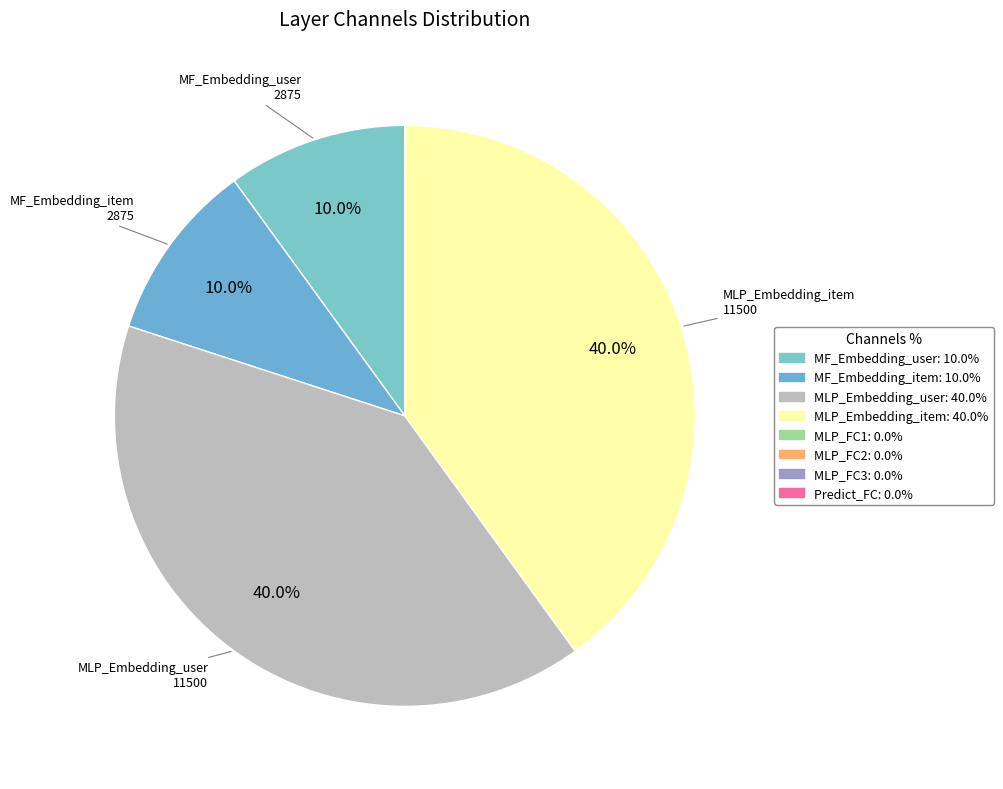

How many segments does this pie chart have?

8